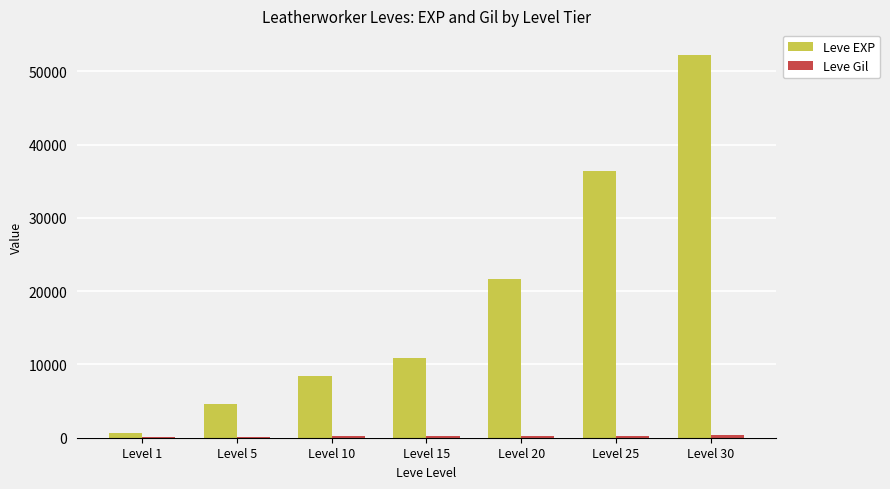

Which label corresponds to the largest value in the chart?

Level 30